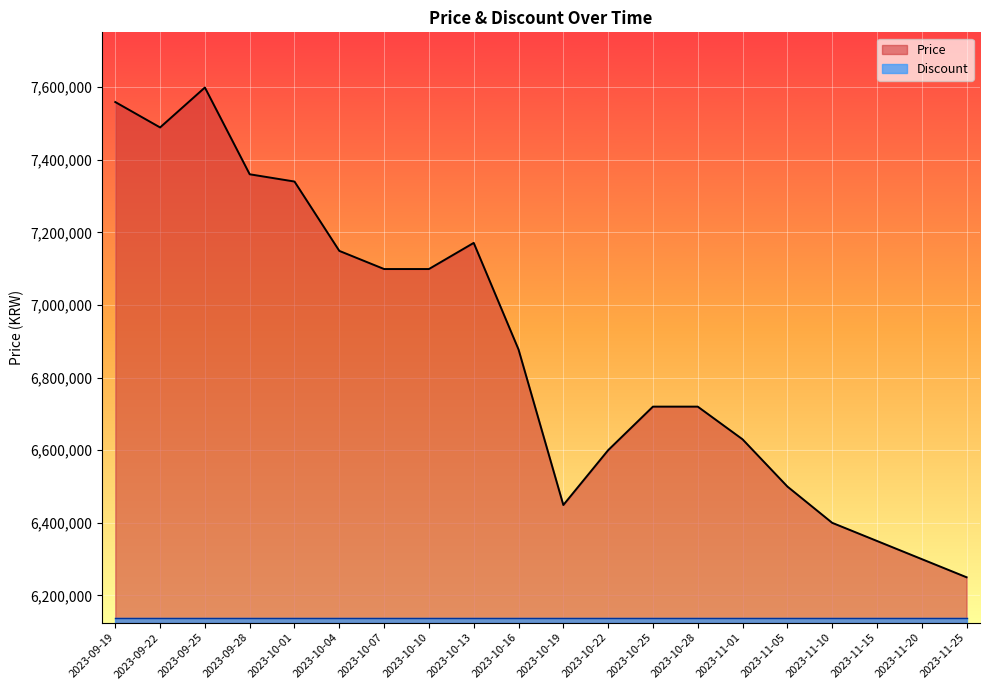

At which category does the chart reach its peak across all series?

2023-09-25